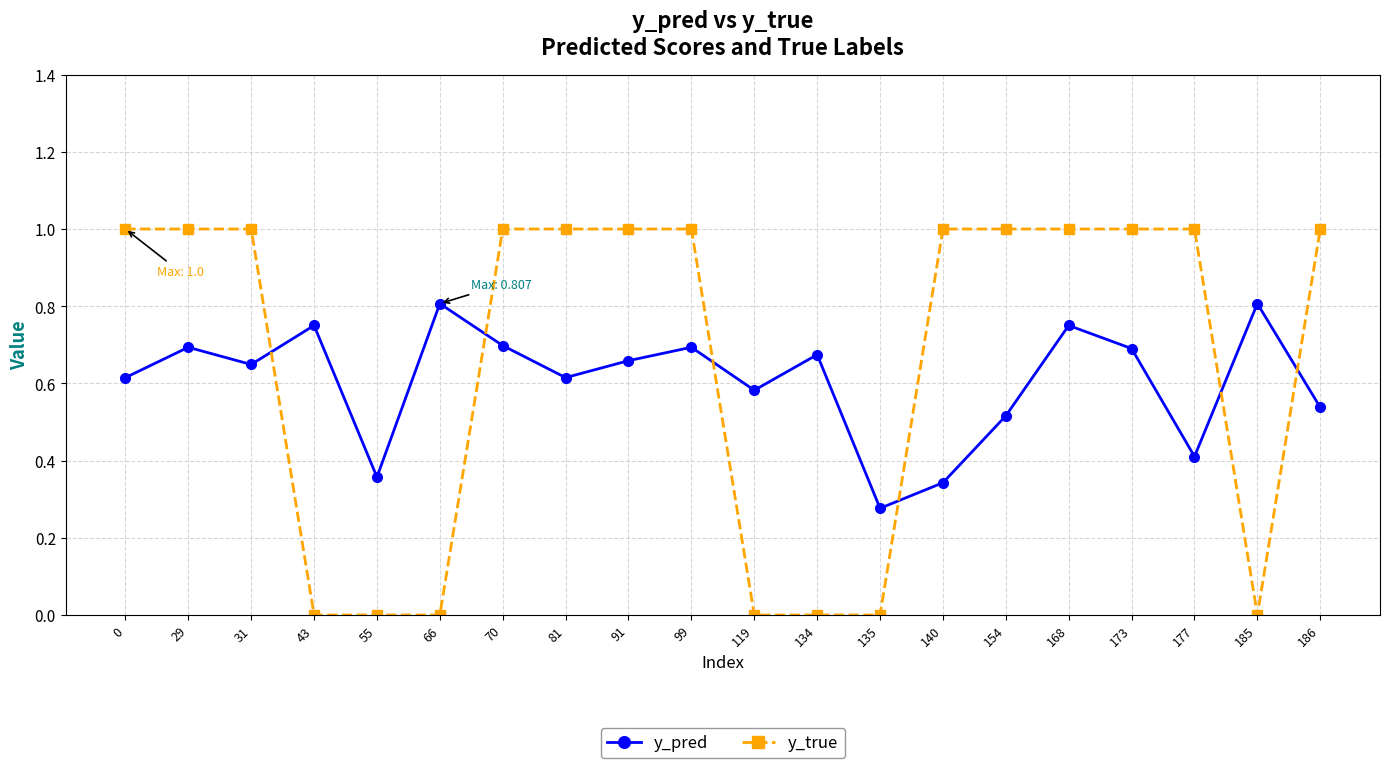

Is this an area chart (filled region under the line)?

No